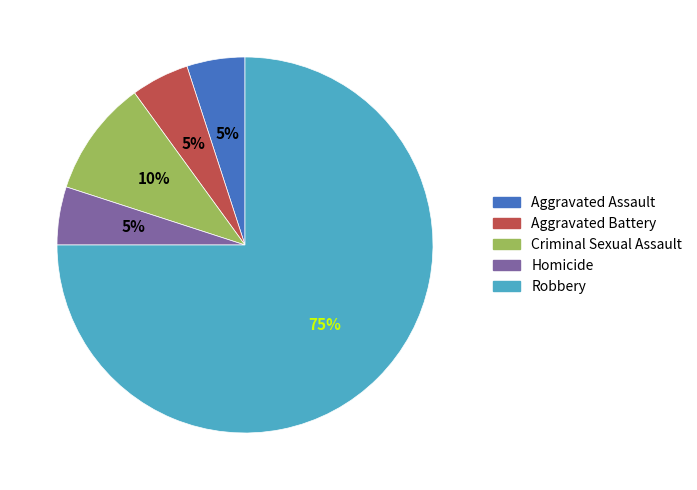

Which category has the biggest portion of the pie?

Robbery